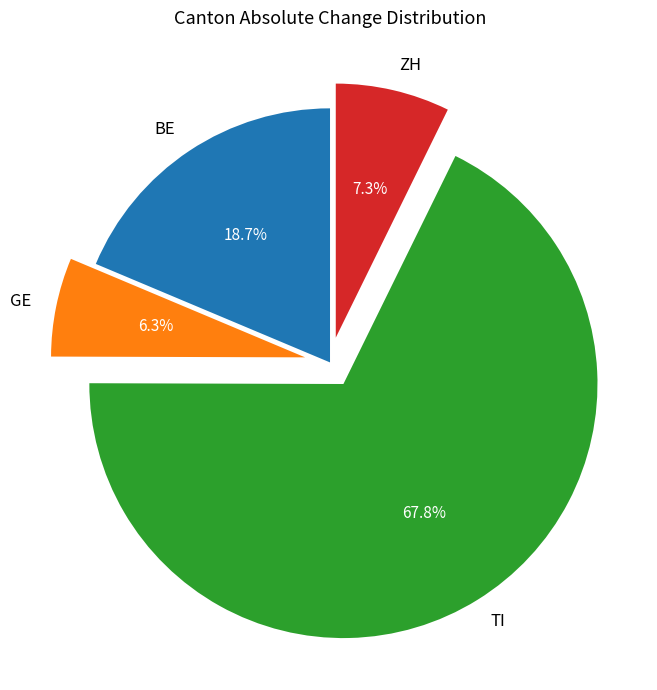

Do BE and TI together represent more than half of the pie?

Yes